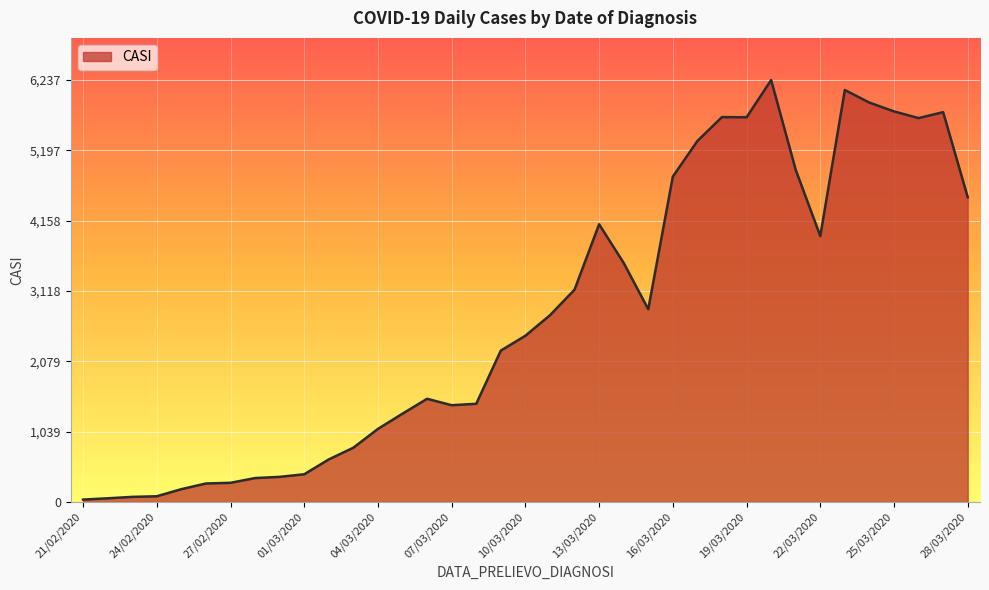

What is the greatest value displayed?

6237